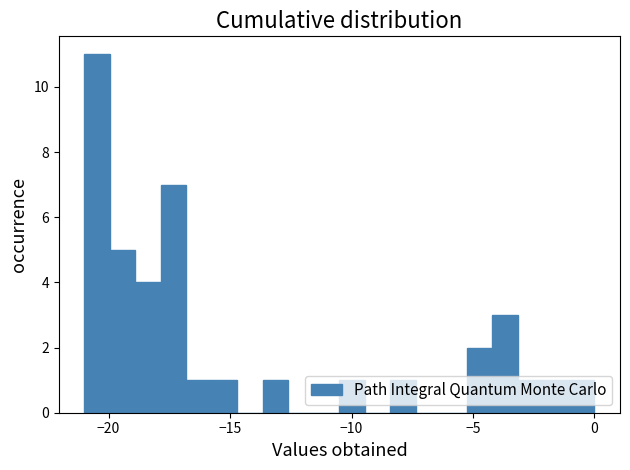

Read against the x-axis, roughly where is the centre of the tallest bar?

-20.5